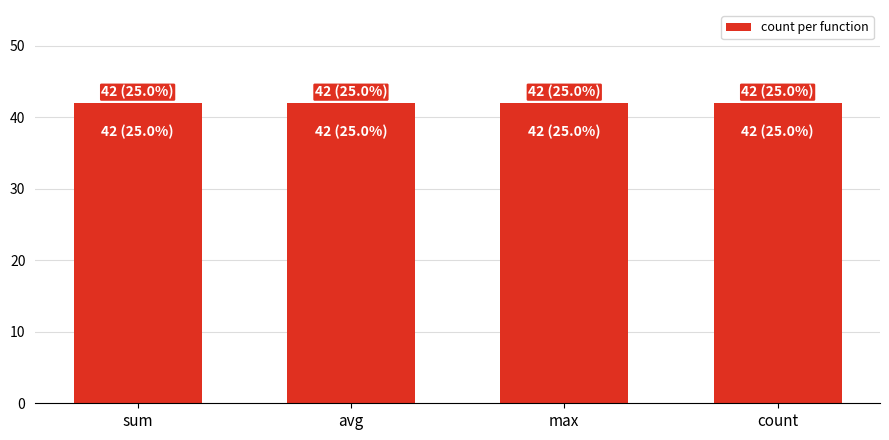

At which label does avg_utility reach its minimum?

count